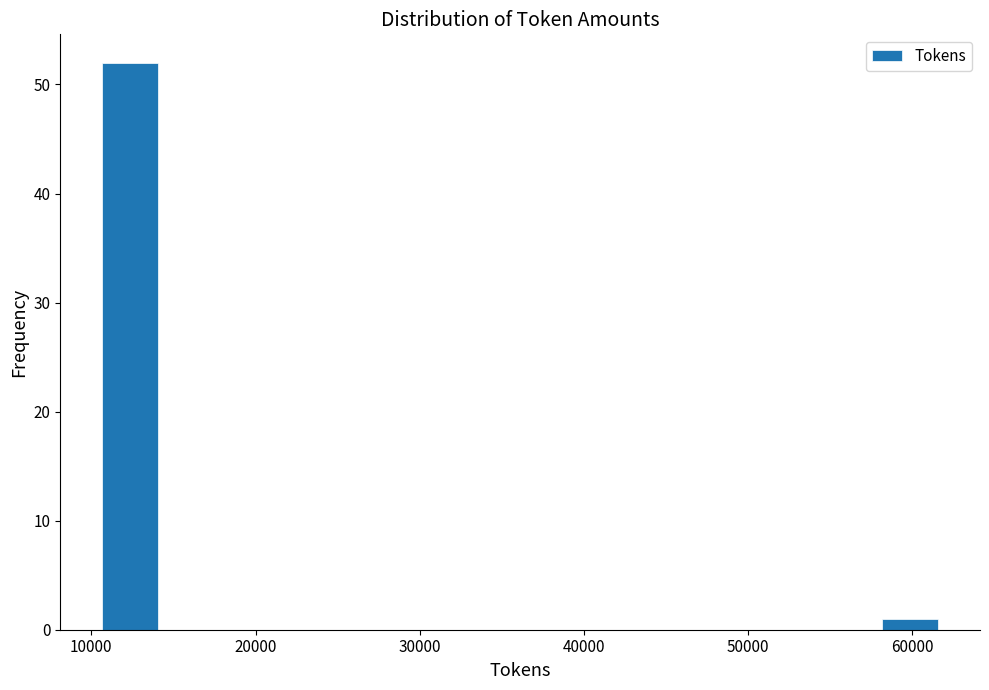

Read against the x-axis, roughly where is the centre of the tallest bar?

12000